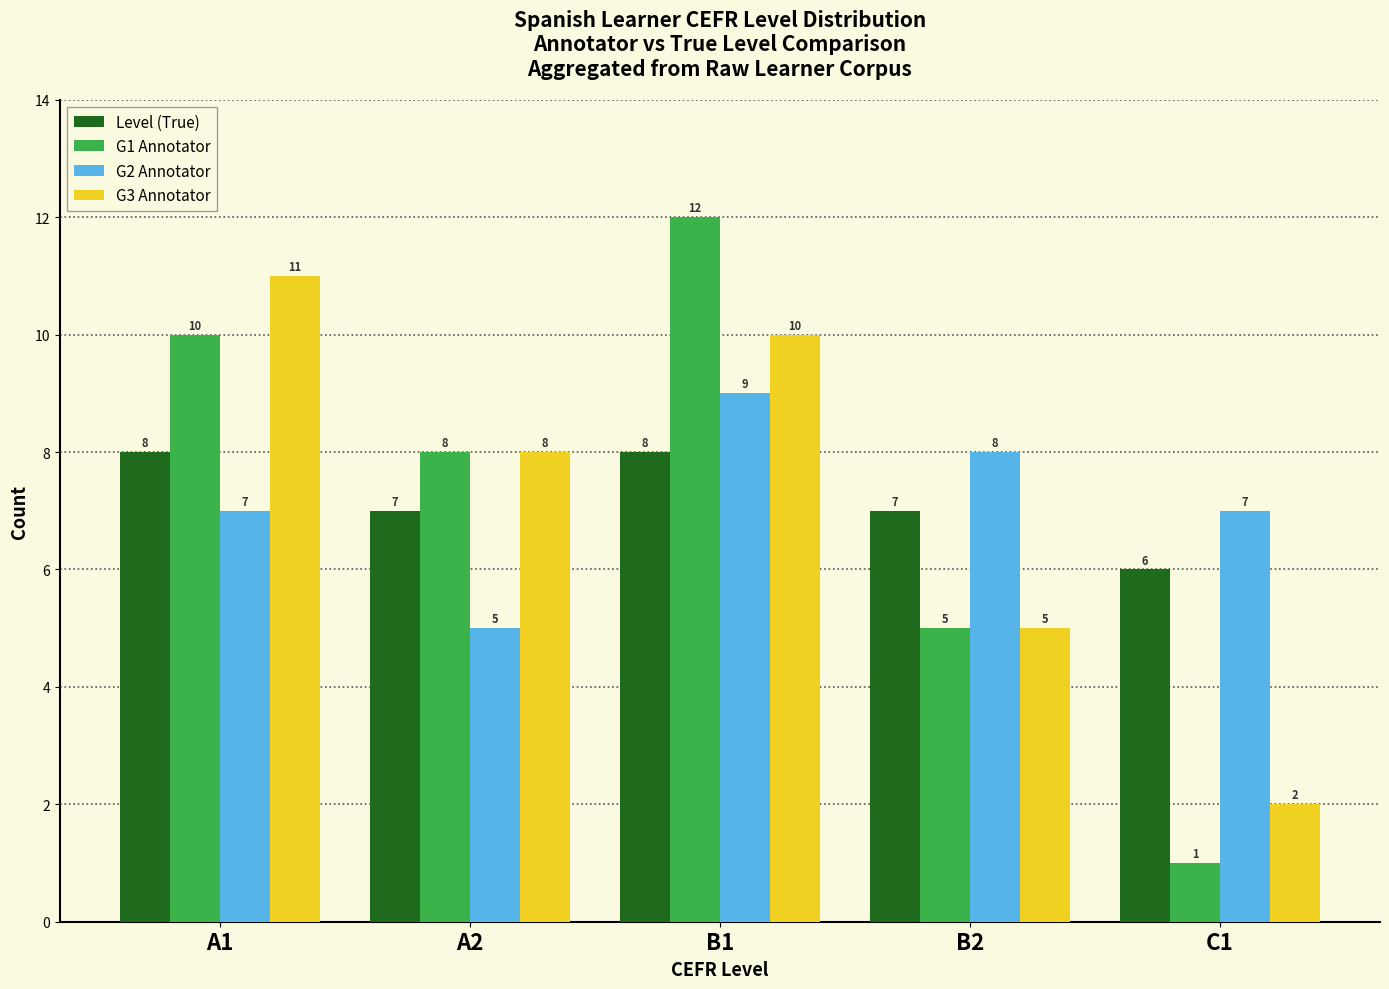

What are all the series names shown in the legend?

Level (True), G1 Annotator, G2 Annotator, G3 Annotator